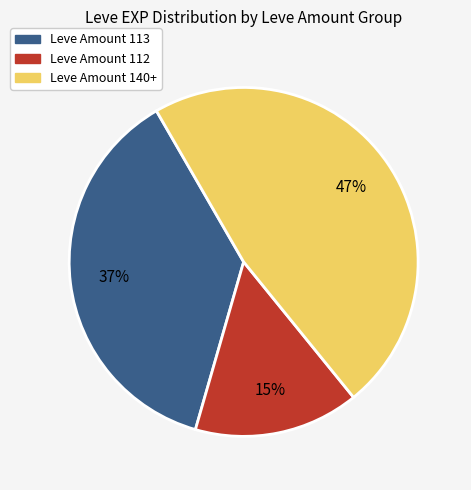

Does any single category account for the majority?

No